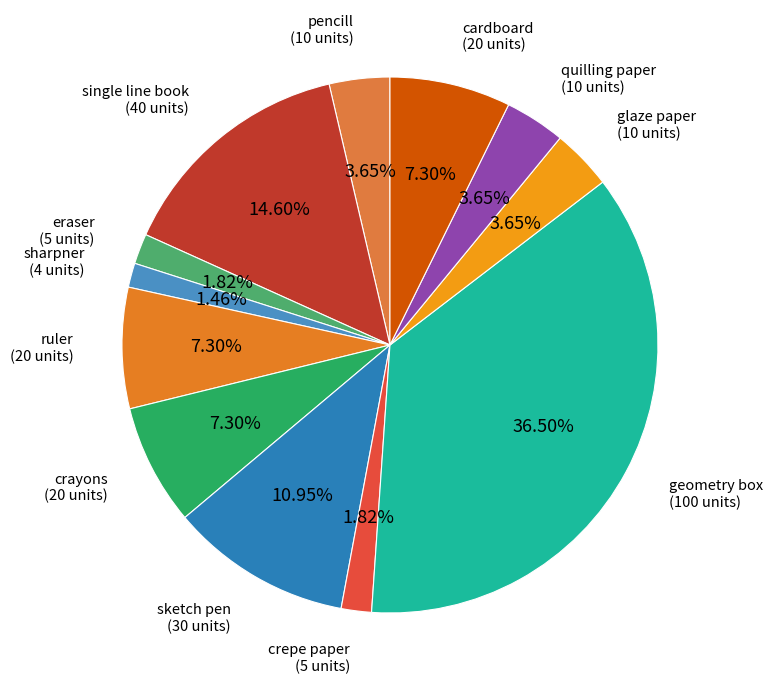

Count the number of slices in the pie.

12